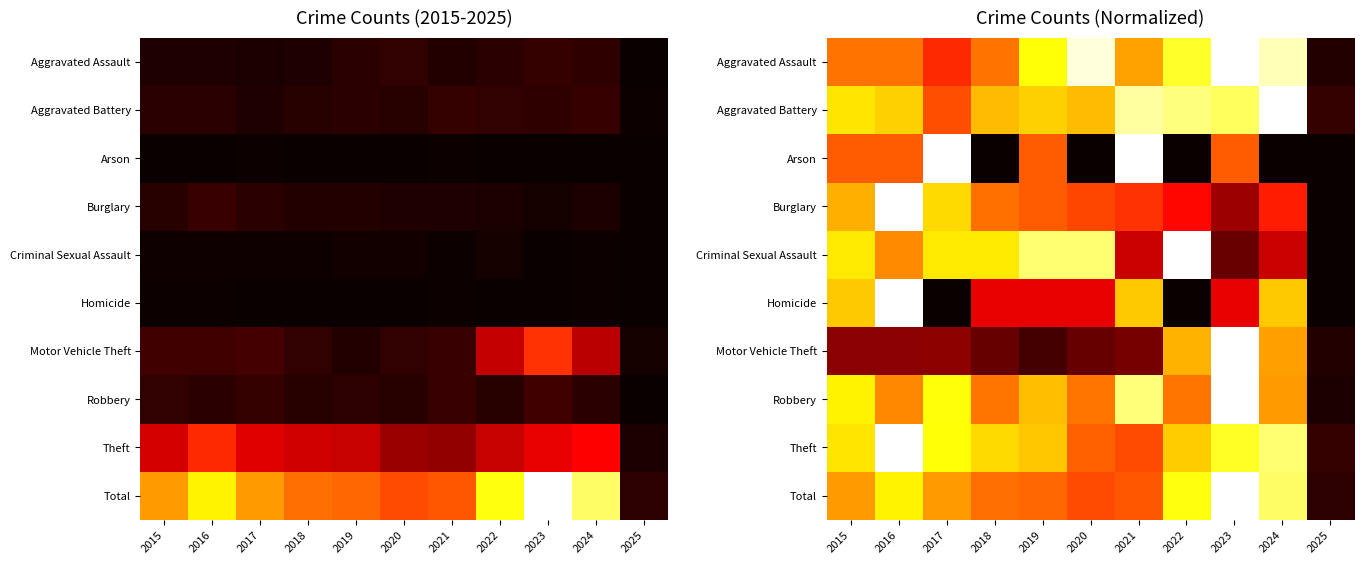

At which label does Aggravated Battery reach its minimum?

2025